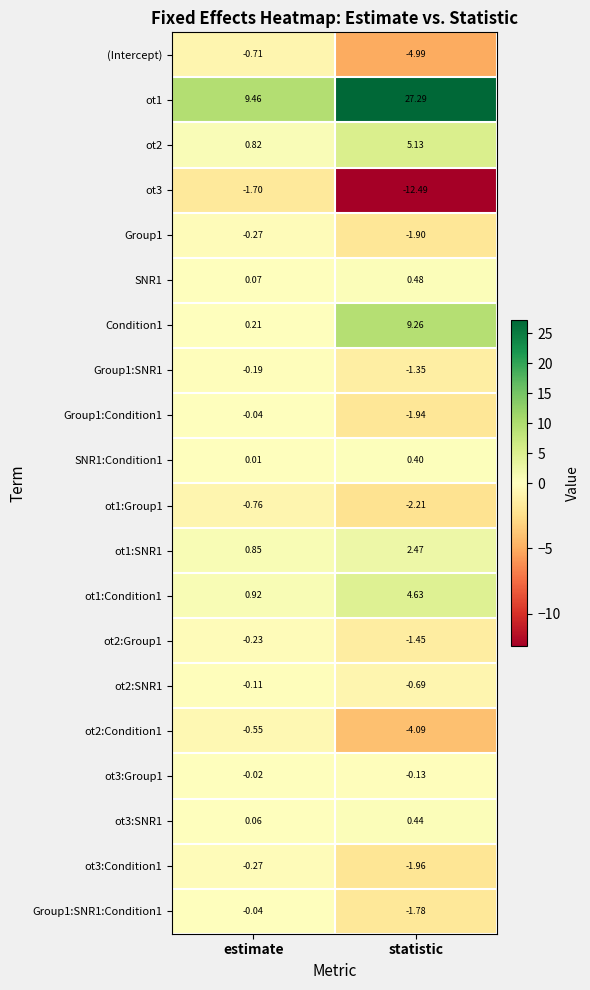

At which category does the chart reach its peak across all series?

statistic